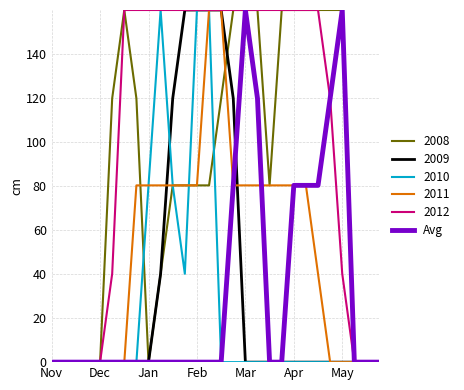

How many distinct data groups are displayed?

6